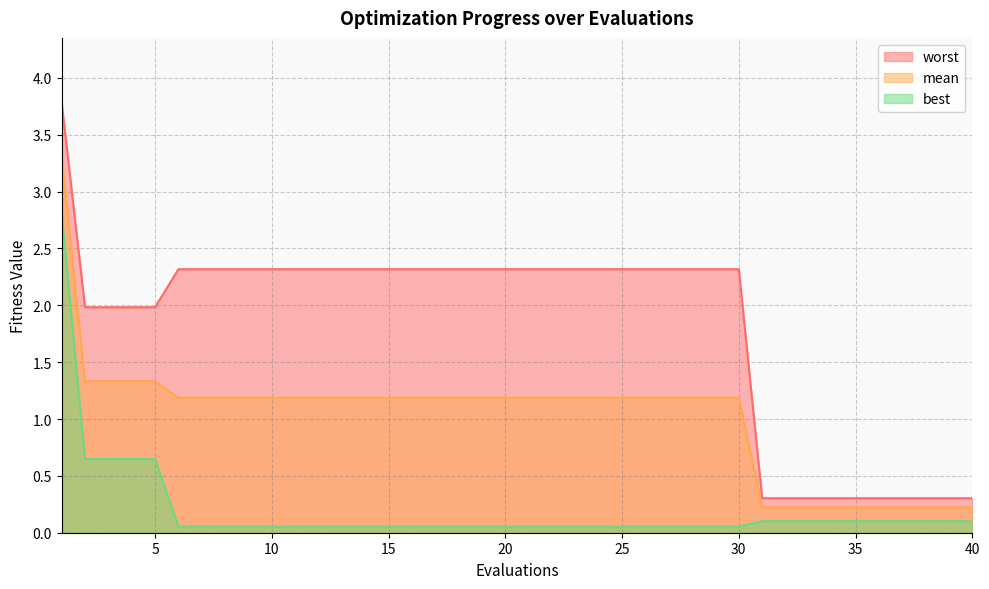

At 11, list the series in order from largest to smallest.

worst, mean, best